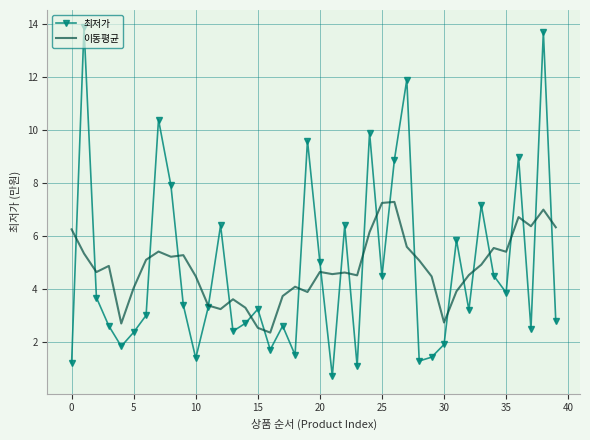

Rank the series by their maximum value, from lowest to highest.

이동평균, 최저가